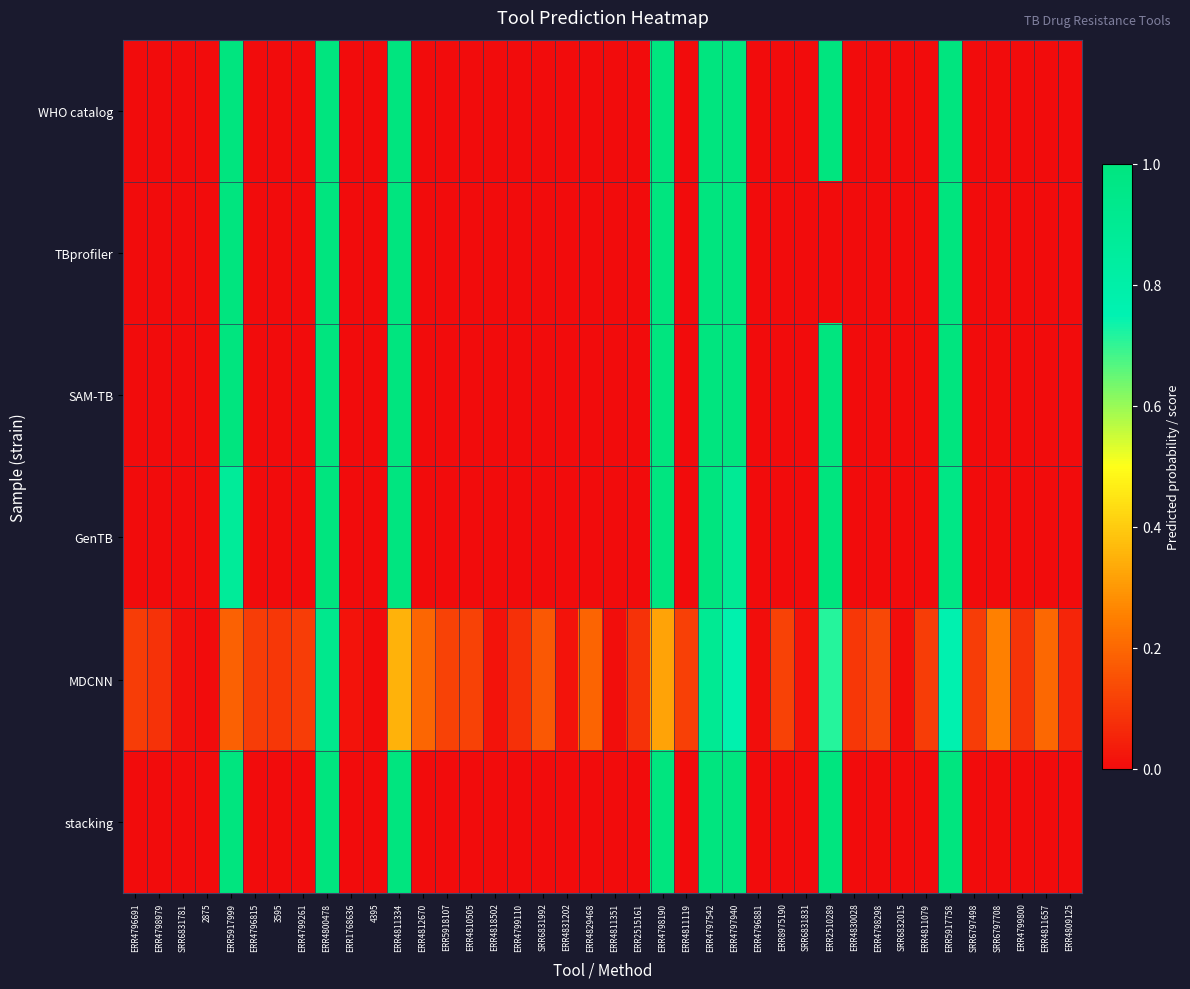

Reading left to right, transcribe all the data shown in this chart.

WHO catalog: ERR4796691=0.0	ERR4798979=0.0	SRR6831781=0.0	2875=0.0	ERR5917999=1.0	ERR4796815=0.0	3595=0.0	ERR4799261=0.0	ERR4800478=1.0	ERR1768636=0.0	4395=0.0	ERR4811334=1.0	ERR4812670=0.0	ERR5918107=0.0	ERR4810505=0.0	ERR4818502=0.0	ERR4799110=0.0	SRR6831992=0.0	ERR4831202=0.0	ERR4829468=0.0	ERR4811351=0.0	ERR2515161=0.0	ERR4798190=1.0	ERR4811119=0.0	ERR4797542=1.0	ERR4797940=1.0	ERR4796881=0.0	ERR8975190=0.0	SRR6831831=0.0	ERR2510289=1.0	ERR4830028=0.0	ERR4798298=0.0	SRR6832015=0.0	ERR4811079=0.0	ERR5917758=1.0	SRR6797498=0.0	SRR6797708=0.0	ERR4799800=0.0	ERR4811657=0.0	ERR4809125=0.0
TBprofiler: ERR4796691=0.0	ERR4798979=0.0	SRR6831781=0.0	2875=0.0	ERR5917999=1.0	ERR4796815=0.0	3595=0.0	ERR4799261=0.0	ERR4800478=1.0	ERR1768636=0.0	4395=0.0	ERR4811334=1.0	ERR4812670=0.0	ERR5918107=0.0	ERR4810505=0.0	ERR4818502=0.0	ERR4799110=0.0	SRR6831992=0.0	ERR4831202=0.0	ERR4829468=0.0	ERR4811351=0.0	ERR2515161=0.0	ERR4798190=1.0	ERR4811119=0.0	ERR4797542=1.0	ERR4797940=1.0	ERR4796881=0.0	ERR8975190=0.0	SRR6831831=0.0	ERR2510289=0.0	ERR4830028=0.0	ERR4798298=0.0	SRR6832015=0.0	ERR4811079=0.0	ERR5917758=1.0	SRR6797498=0.0	SRR6797708=0.0	ERR4799800=0.0	ERR4811657=0.0	ERR4809125=0.0
SAM-TB: ERR4796691=0.0	ERR4798979=0.0	SRR6831781=0.0	2875=0.0	ERR5917999=1.0	ERR4796815=0.0	3595=0.0	ERR4799261=0.0	ERR4800478=1.0	ERR1768636=0.0	4395=0.0	ERR4811334=1.0	ERR4812670=0.0	ERR5918107=0.0	ERR4810505=0.0	ERR4818502=0.0	ERR4799110=0.0	SRR6831992=0.0	ERR4831202=0.0	ERR4829468=0.0	ERR4811351=0.0	ERR2515161=0.0	ERR4798190=1.0	ERR4811119=0.0	ERR4797542=1.0	ERR4797940=1.0	ERR4796881=0.0	ERR8975190=0.0	SRR6831831=0.0	ERR2510289=1.0	ERR4830028=0.0	ERR4798298=0.0	SRR6832015=0.0	ERR4811079=0.0	ERR5917758=1.0	SRR6797498=0.0	SRR6797708=0.0	ERR4799800=0.0	ERR4811657=0.0	ERR4809125=0.0
GenTB: ERR4796691=0.0	ERR4798979=0.0	SRR6831781=0.0	2875=0.0	ERR5917999=0.9	ERR4796815=0.0	3595=0.0	ERR4799261=0.0	ERR4800478=1.0	ERR1768636=0.0	4395=0.0	ERR4811334=1.0	ERR4812670=0.0	ERR5918107=0.0	ERR4810505=0.0	ERR4818502=0.0	ERR4799110=0.0	SRR6831992=0.0	ERR4831202=0.0	ERR4829468=0.0	ERR4811351=0.0	ERR2515161=0.0	ERR4798190=1.0	ERR4811119=0.0	ERR4797542=1.0	ERR4797940=0.9	ERR4796881=0.0	ERR8975190=0.0	SRR6831831=0.0	ERR2510289=1.0	ERR4830028=0.0	ERR4798298=0.0	SRR6832015=0.0	ERR4811079=0.0	ERR5917758=1.0	SRR6797498=0.0	SRR6797708=0.0	ERR4799800=0.0	ERR4811657=0.0	ERR4809125=0.0
MDCNN: ERR4796691=0.1	ERR4798979=0.1	SRR6831781=0.0	2875=0.0	ERR5917999=0.2	ERR4796815=0.1	3595=0.1	ERR4799261=0.1	ERR4800478=0.9	ERR1768636=0.0	4395=0.0	ERR4811334=0.3	ERR4812670=0.2	ERR5918107=0.1	ERR4810505=0.1	ERR4818502=0.0	ERR4799110=0.1	SRR6831992=0.2	ERR4831202=0.0	ERR4829468=0.2	ERR4811351=0.0	ERR2515161=0.1	ERR4798190=0.3	ERR4811119=0.1	ERR4797542=0.9	ERR4797940=0.8	ERR4796881=0.0	ERR8975190=0.1	SRR6831831=0.0	ERR2510289=0.7	ERR4830028=0.1	ERR4798298=0.1	SRR6832015=0.0	ERR4811079=0.1	ERR5917758=0.8	SRR6797498=0.1	SRR6797708=0.3	ERR4799800=0.1	ERR4811657=0.2	ERR4809125=0.1
stacking: ERR4796691=0.0	ERR4798979=0.0	SRR6831781=0.0	2875=0.0	ERR5917999=1.0	ERR4796815=0.0	3595=0.0	ERR4799261=0.0	ERR4800478=1.0	ERR1768636=0.0	4395=0.0	ERR4811334=1.0	ERR4812670=0.0	ERR5918107=0.0	ERR4810505=0.0	ERR4818502=0.0	ERR4799110=0.0	SRR6831992=0.0	ERR4831202=0.0	ERR4829468=0.0	ERR4811351=0.0	ERR2515161=0.0	ERR4798190=1.0	ERR4811119=0.0	ERR4797542=1.0	ERR4797940=1.0	ERR4796881=0.0	ERR8975190=0.0	SRR6831831=0.0	ERR2510289=1.0	ERR4830028=0.0	ERR4798298=0.0	SRR6832015=0.0	ERR4811079=0.0	ERR5917758=1.0	SRR6797498=0.0	SRR6797708=0.0	ERR4799800=0.0	ERR4811657=0.0	ERR4809125=0.0